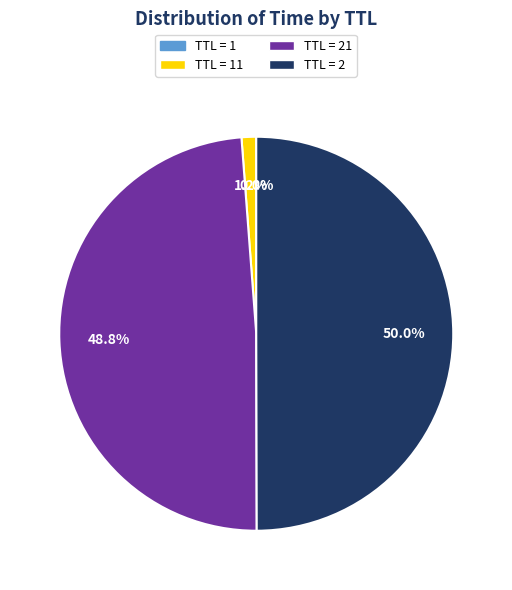

Rank the categories by value from lowest to highest.

1, 11, 21, 2